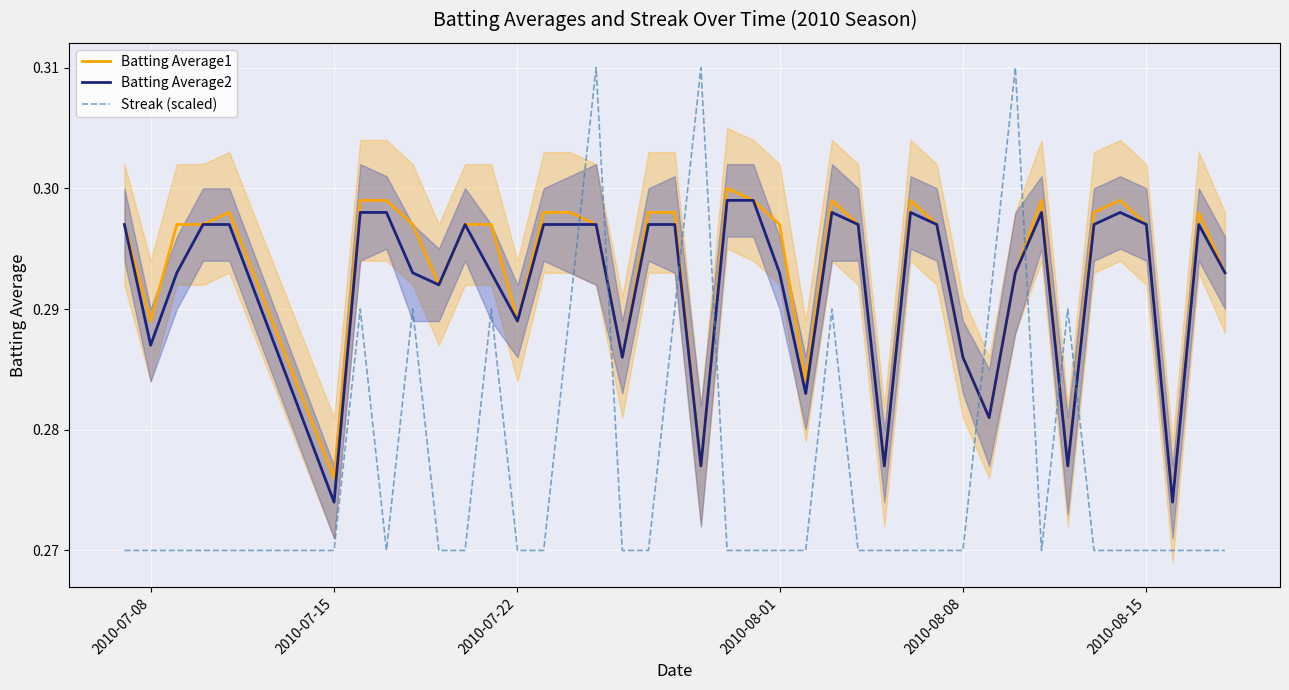

How many distinct data groups are displayed?

3